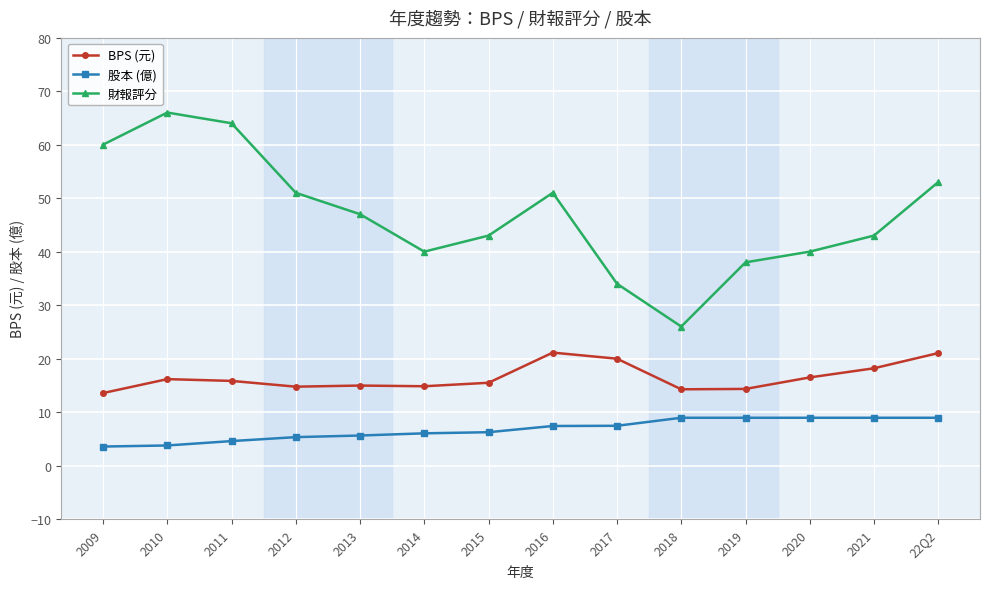

How many interior local valleys does the 財報評分 series have?

2